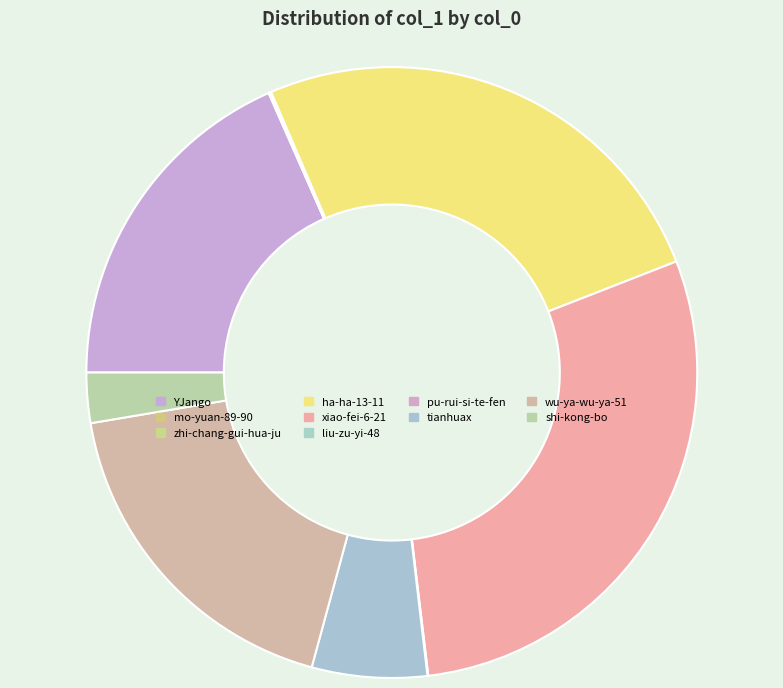

What is the change in value from ha-ha-13-11 to xiao-fei-6-21?

+5709